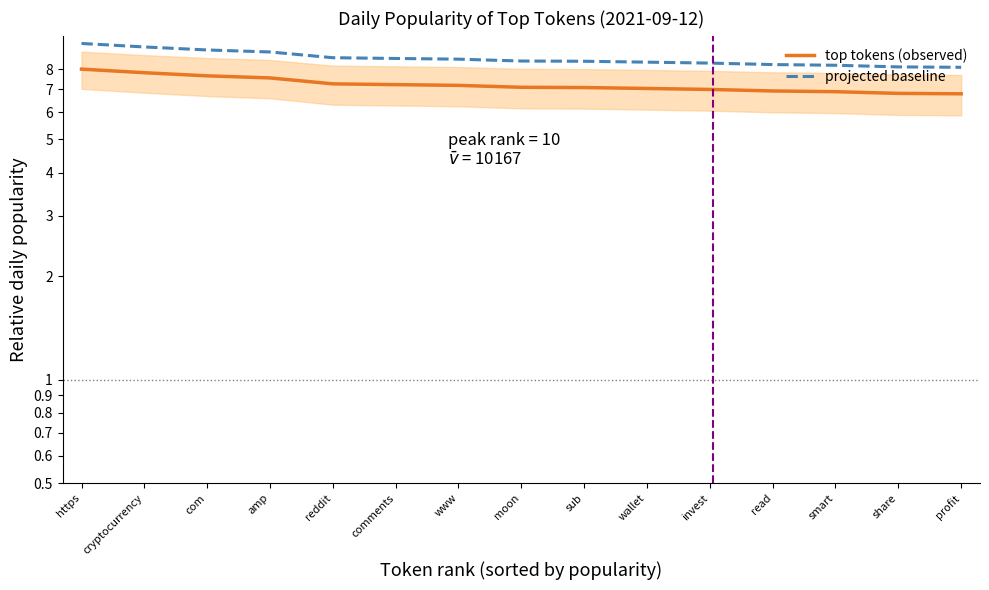

What is the maximum value for projected baseline?

9.5